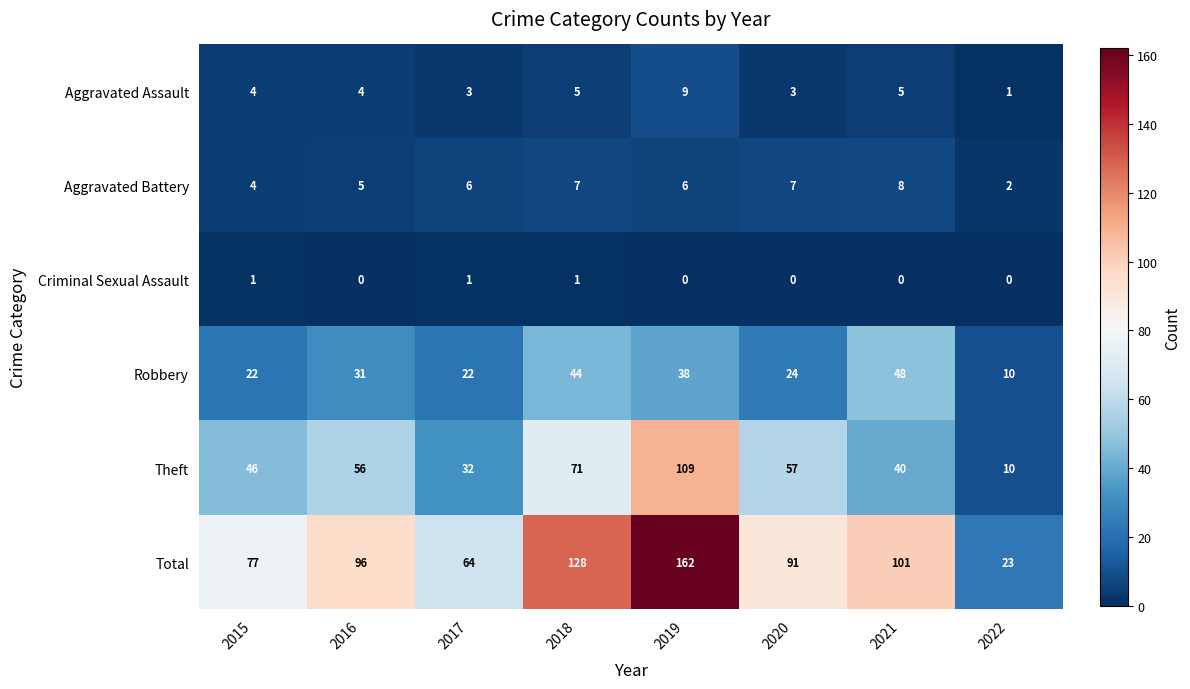

Which series has the widest spread of values?

Total